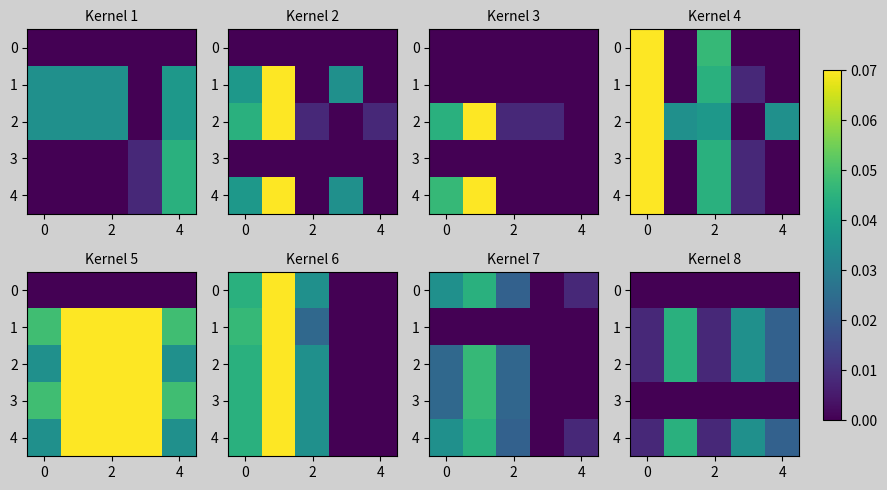

Which series has the widest spread of values?

row_4